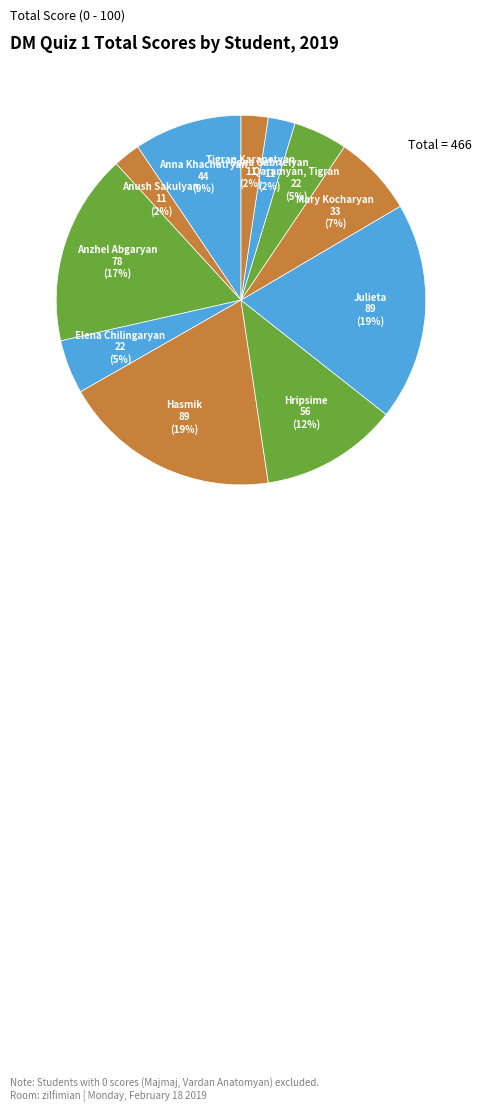

To the nearest percent, what portion does Tigran Karapetyan represent?

2%